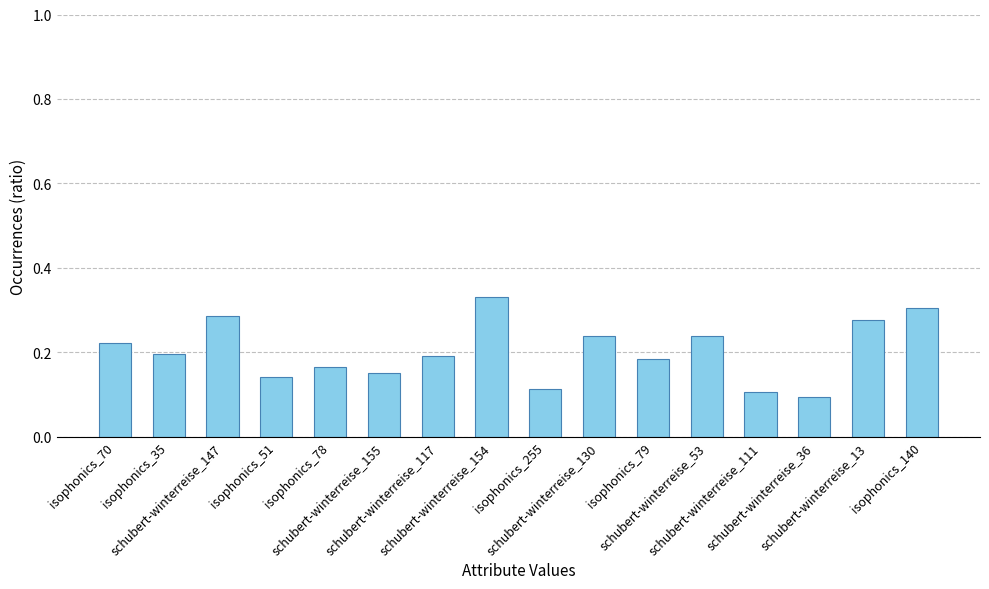

Between isophonics_78 and schubert-winterreise_117, which is larger?

schubert-winterreise_117